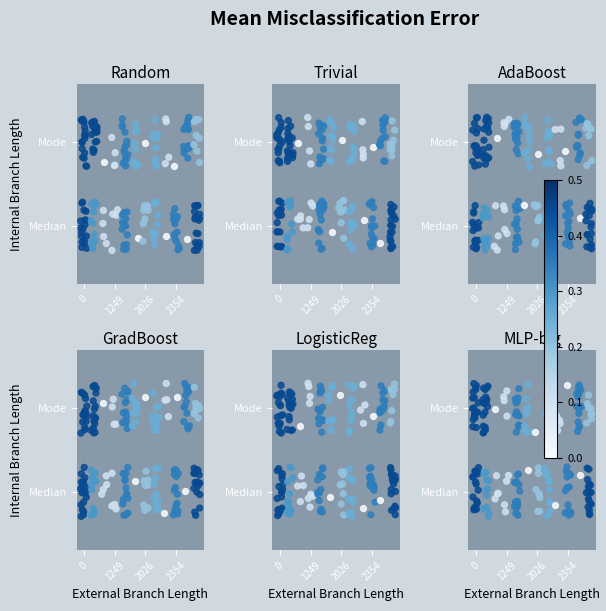

The value at 14 is -0.1. True or false?

False